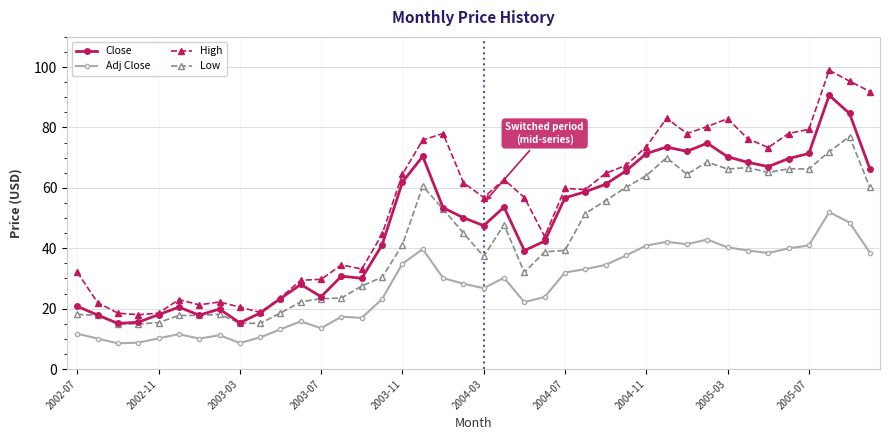

What is the value of the Low point at the 36th from the left?

66.3